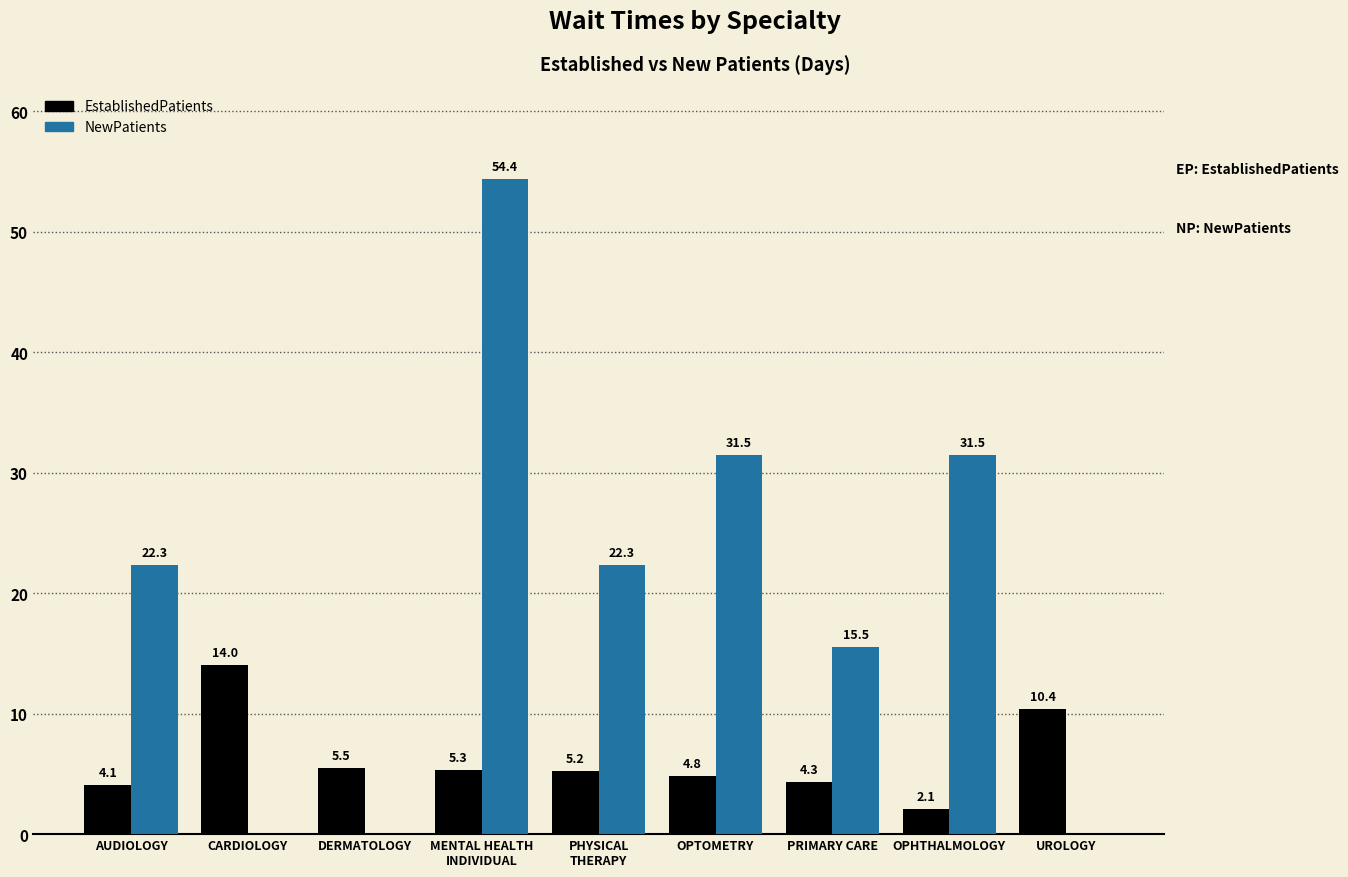

What is the total value across all series at PRIMARY CARE?

19.8